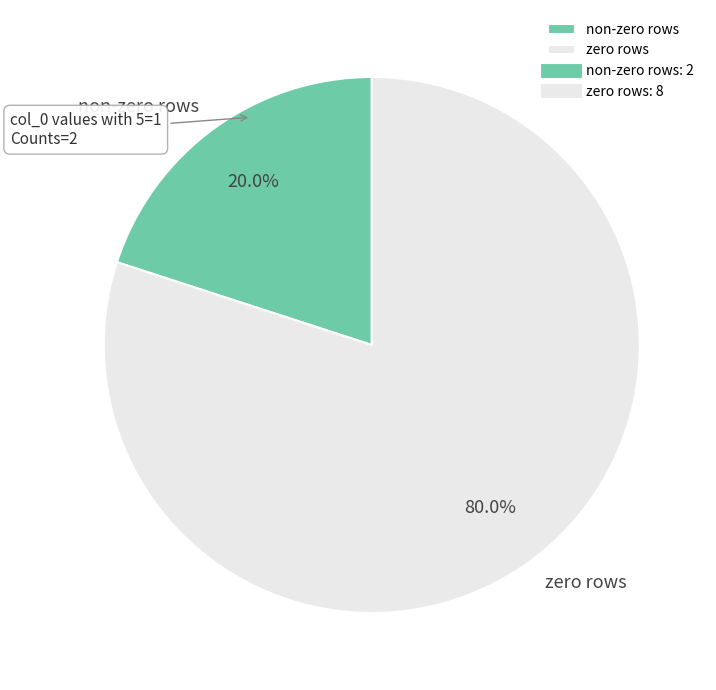

Rank the categories by value from lowest to highest.

non-zero rows, zero rows